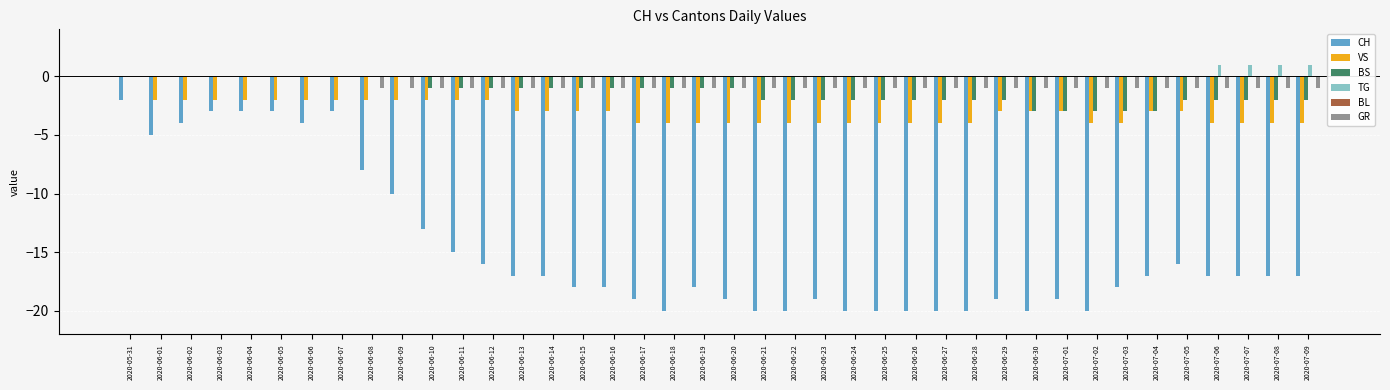

Between 2020-06-11 and 2020-07-03, which series saw the biggest shift?

CH